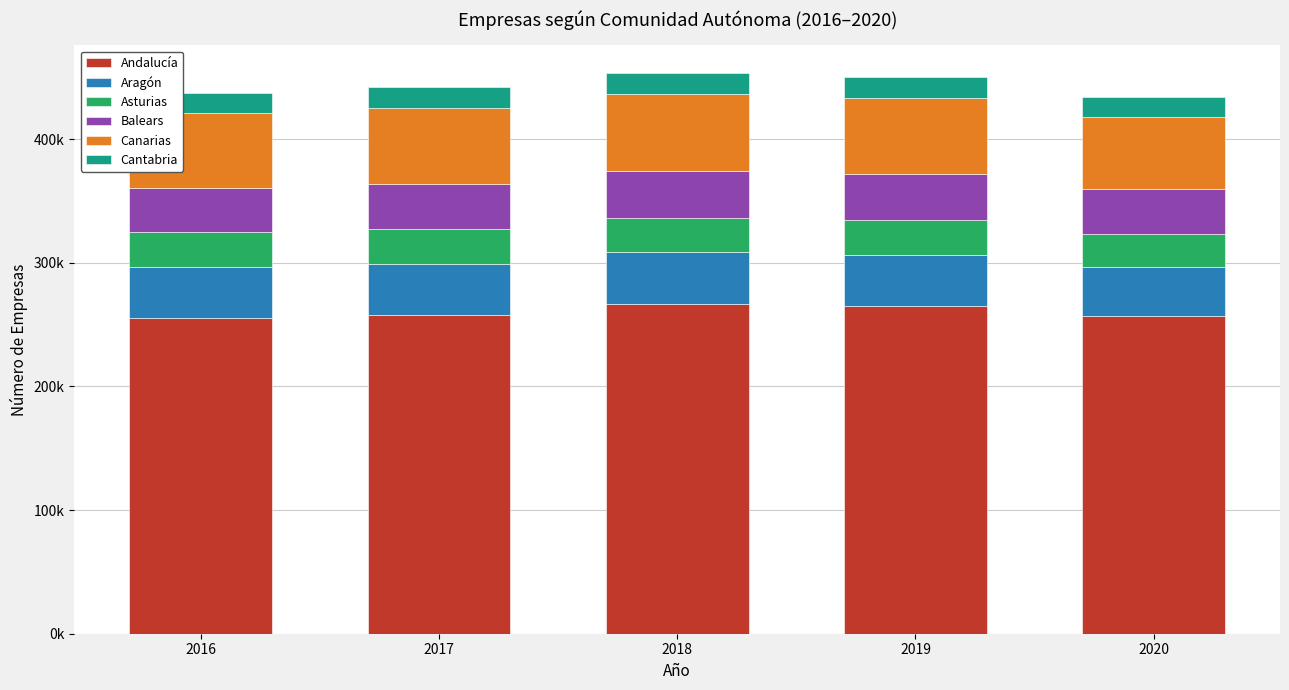

What are all the series names shown in the legend?

Andalucía, Aragón, Asturias, Balears, Canarias, Cantabria